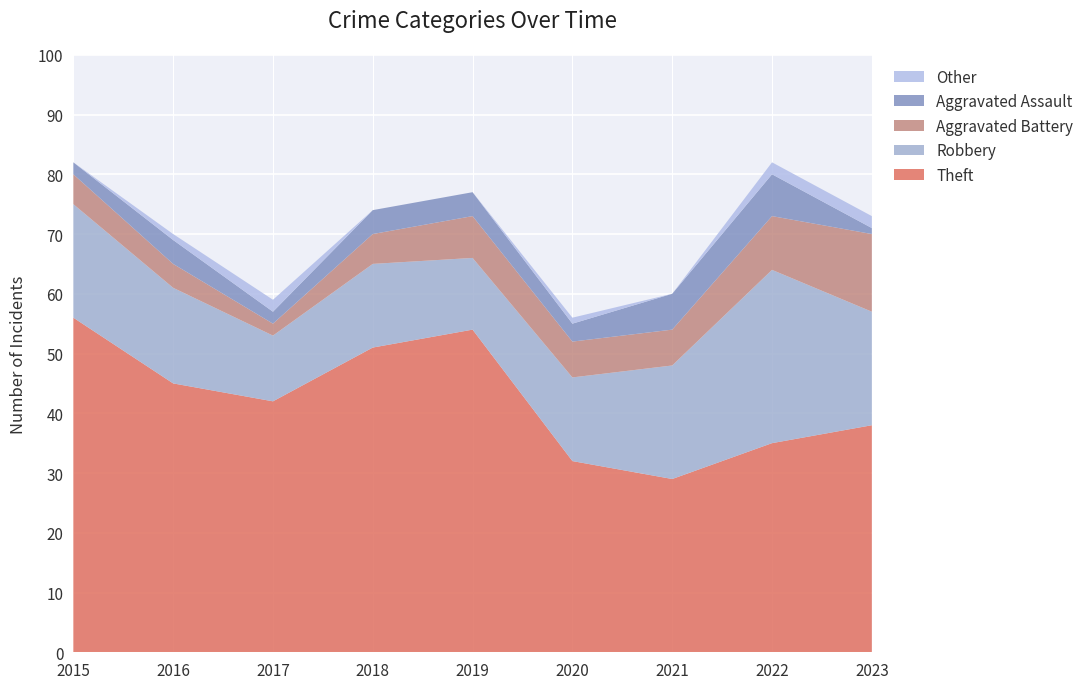

Reading left to right, transcribe all the data shown in this chart.

Robbery: 2015=19	2016=16	2017=11	2018=14	2019=12	2020=14	2021=19	2022=29	2023=19
Theft: 2015=56	2016=45	2017=42	2018=51	2019=54	2020=32	2021=29	2022=35	2023=38
Aggravated Battery: 2015=5	2016=4	2017=2	2018=5	2019=7	2020=6	2021=6	2022=9	2023=13
Aggravated Assault: 2015=2	2016=4	2017=2	2018=4	2019=4	2020=3	2021=6	2022=7	2023=1
Other: 2015=0	2016=1	2017=2	2018=0	2019=0	2020=1	2021=0	2022=2	2023=2